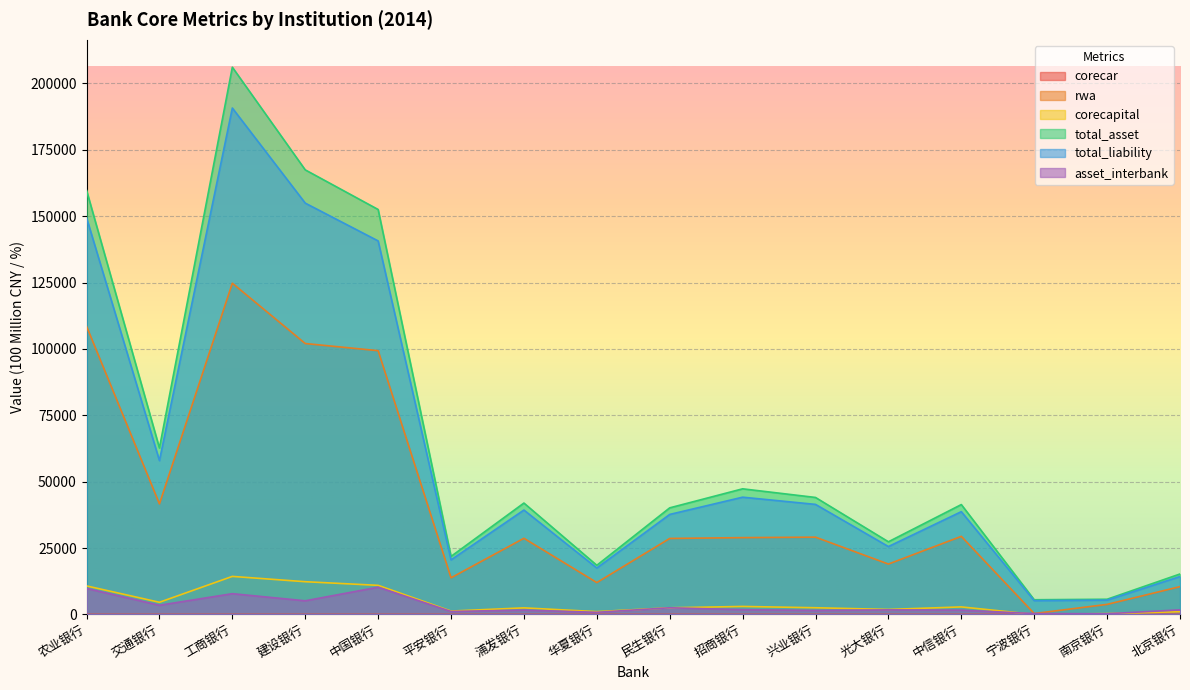

Does the chart display data point markers on the line(s)?

No